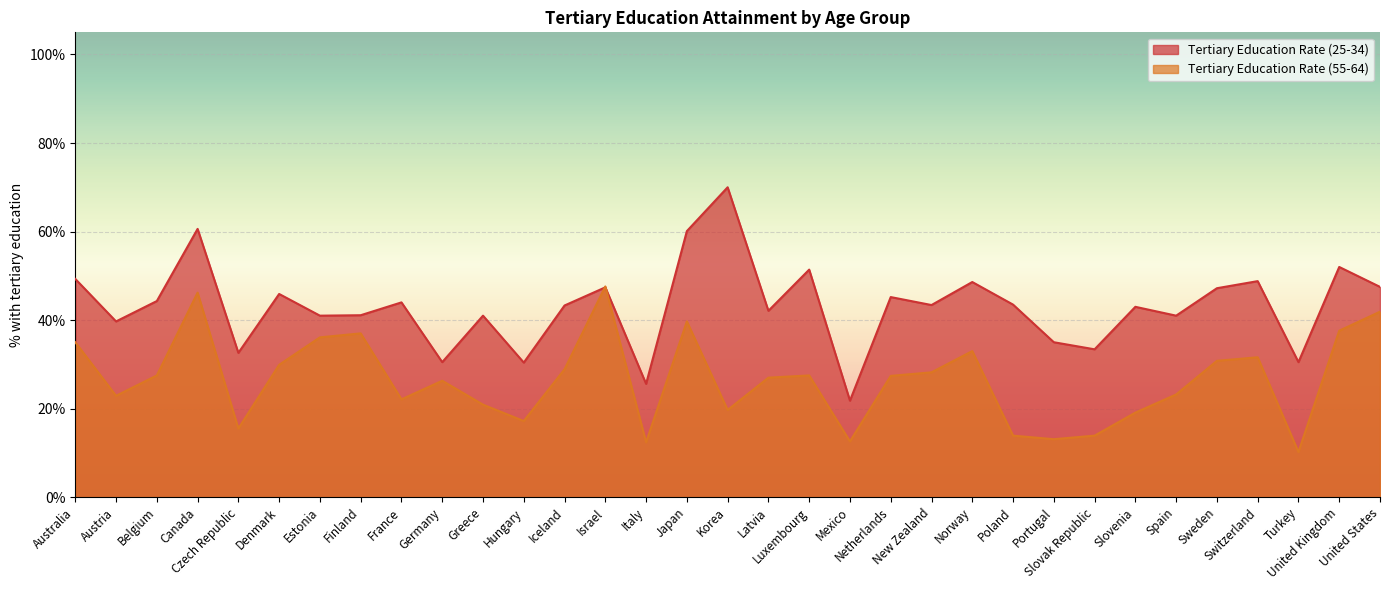

What is the sum of the Tertiary Education Rate (25-34) values at Slovak Republic and Korea?

103.4